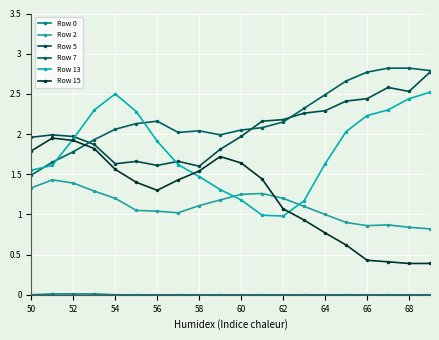

True or false: Row 7 and Row 0 intersect in this chart.

False